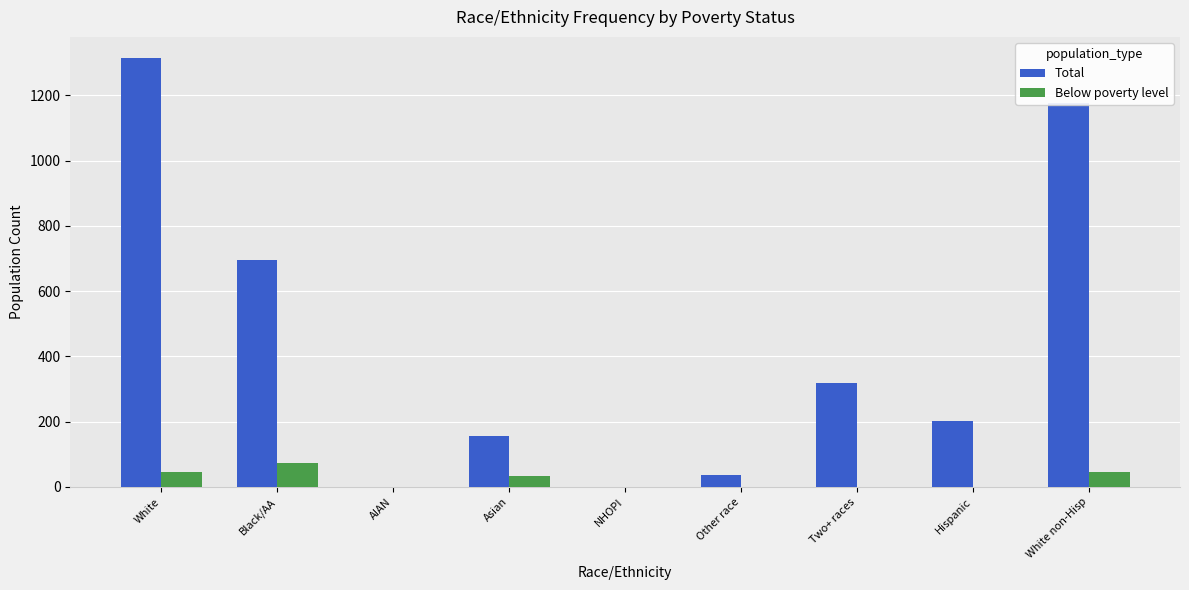

At which label is Total closest to 656?

Black/AA